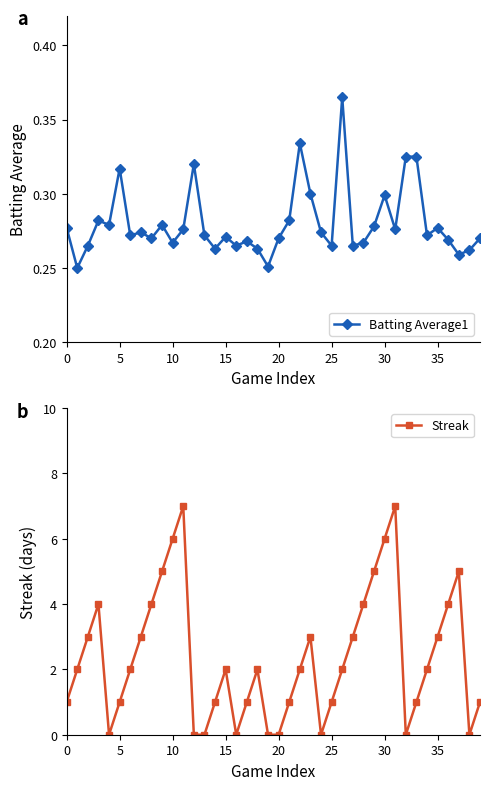

At which category is the sum across all series the highest?

11